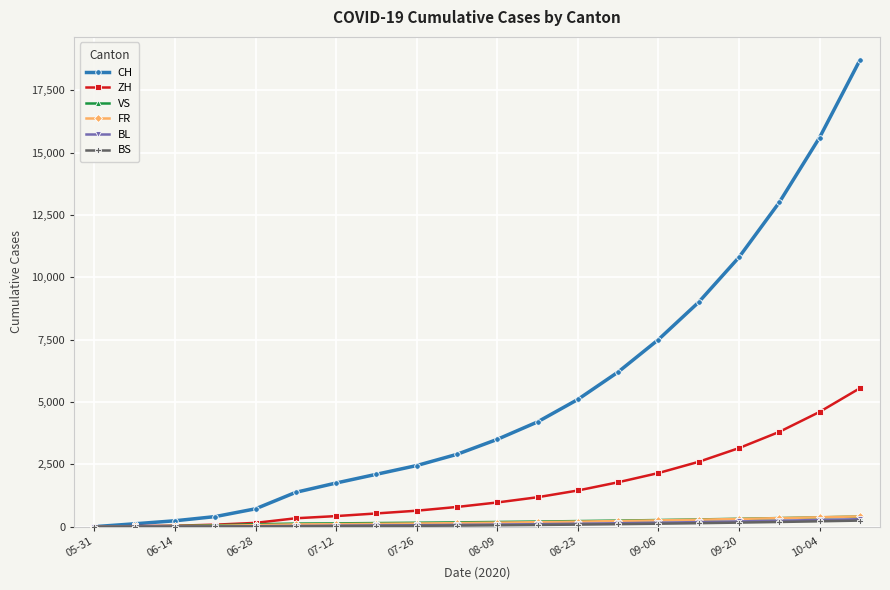

What is the value of the CH point at the 12th from the left?

4200